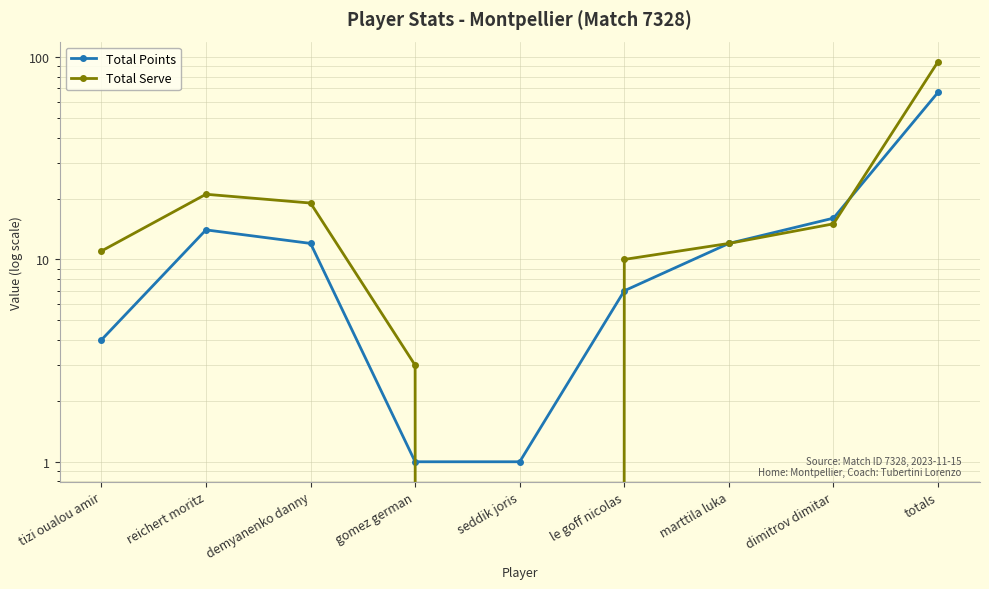

What position from the right is reichert moritz?

8